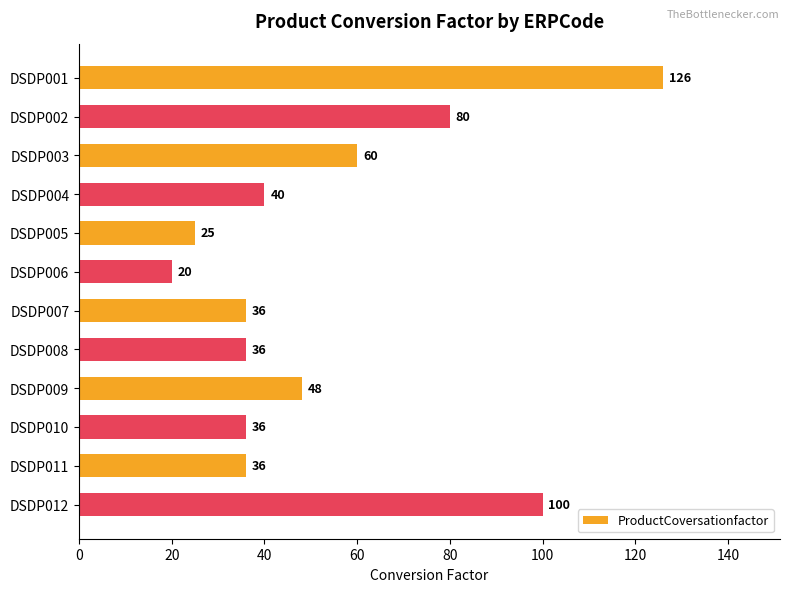

Reading bottom to top, transcribe all the data shown in this chart.

DSDP012=100	DSDP011=36	DSDP010=36	DSDP009=48	DSDP008=36	DSDP007=36	DSDP006=20	DSDP005=25	DSDP004=40	DSDP003=60	DSDP002=80	DSDP001=126